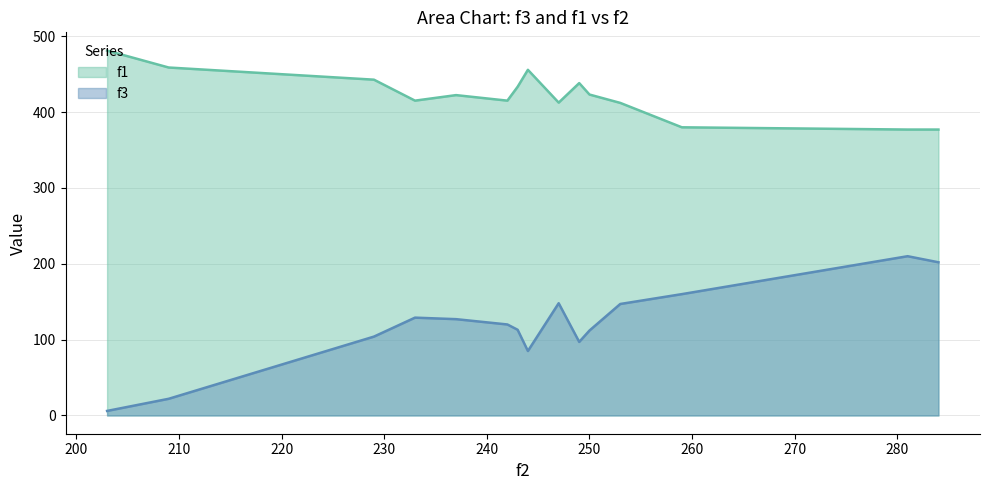

Which series has the widest spread of values?

f3